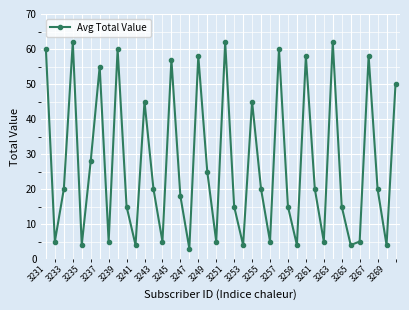

How many lines are shown in the chart?

1